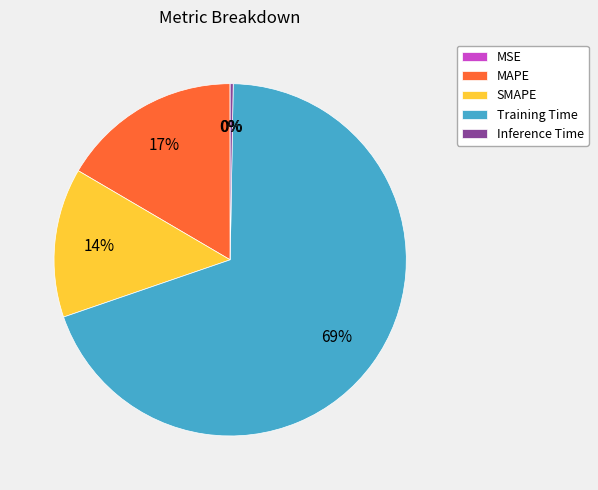

Is there any slice that represents more than half of the pie?

Yes